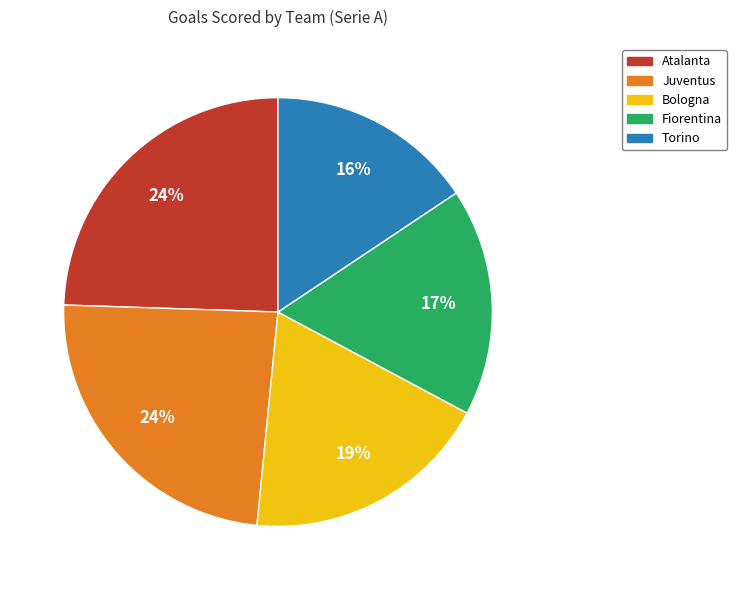

To the nearest percent, what percentage of the pie is Fiorentina?

17%